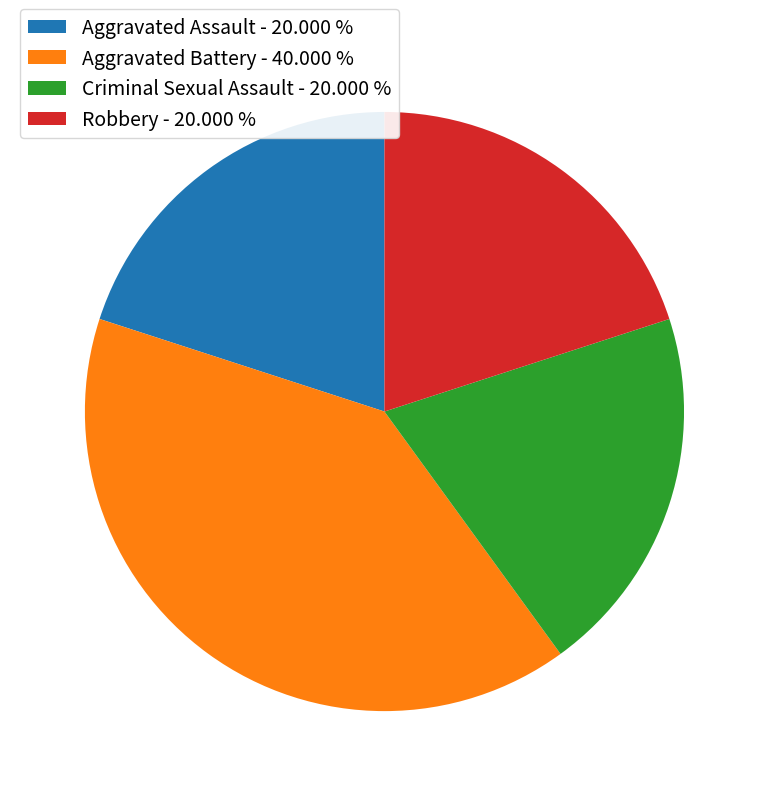

True or false: Aggravated Battery accounts for 46% of the total.

False